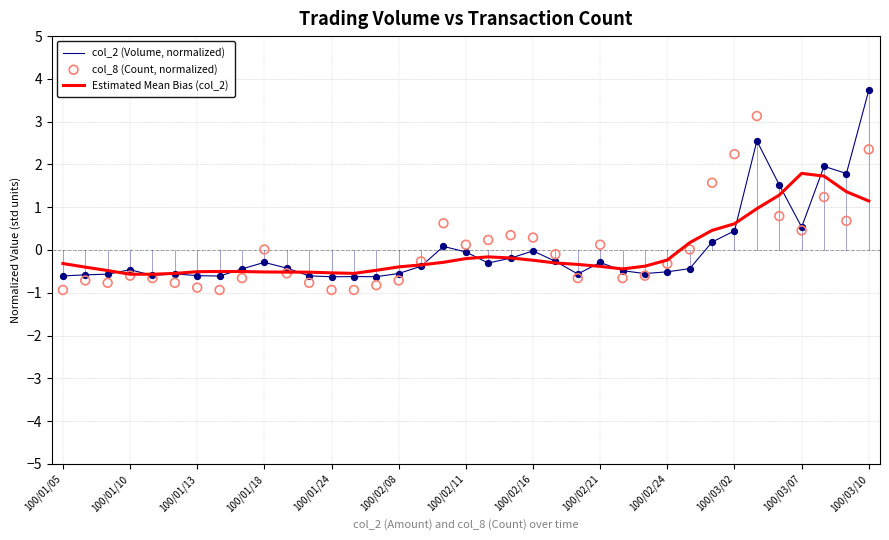

Which category has the highest value in the col_2 (Volume, normalized) series?

100/03/10